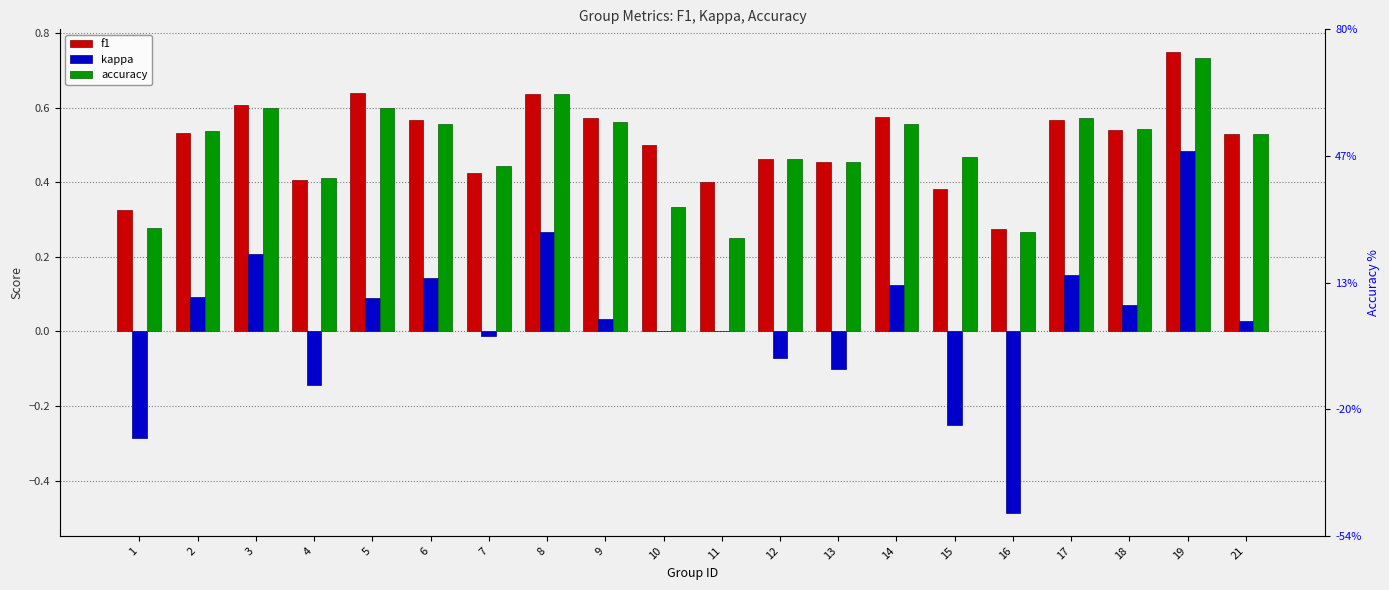

The accuracy series shows 0.3 at 15. True or false?

False